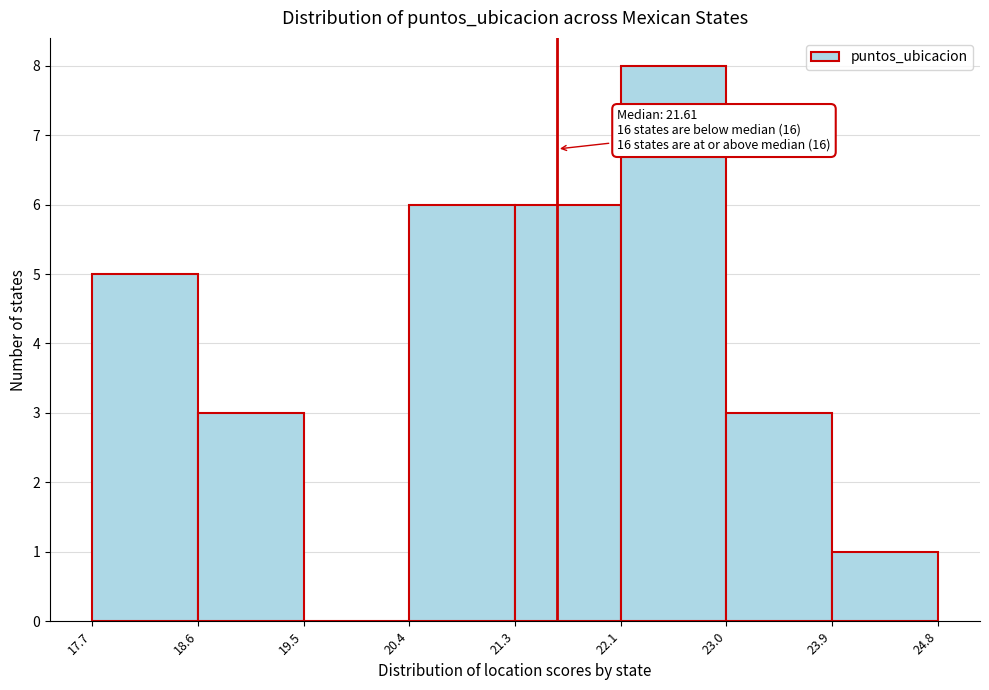

Which range on the x-axis has the tallest bar?

22.1 to 23.0